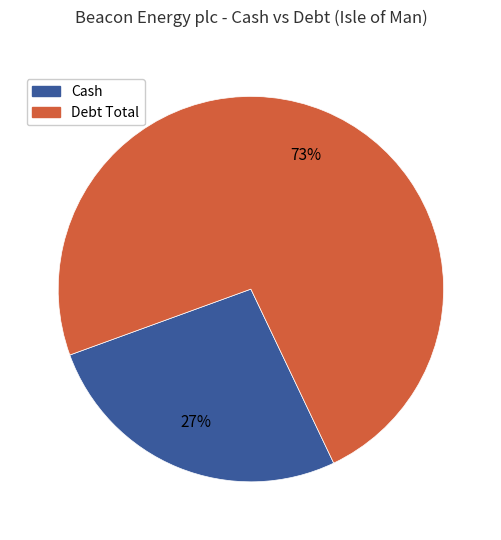

What is the majority slice?

Debt Total